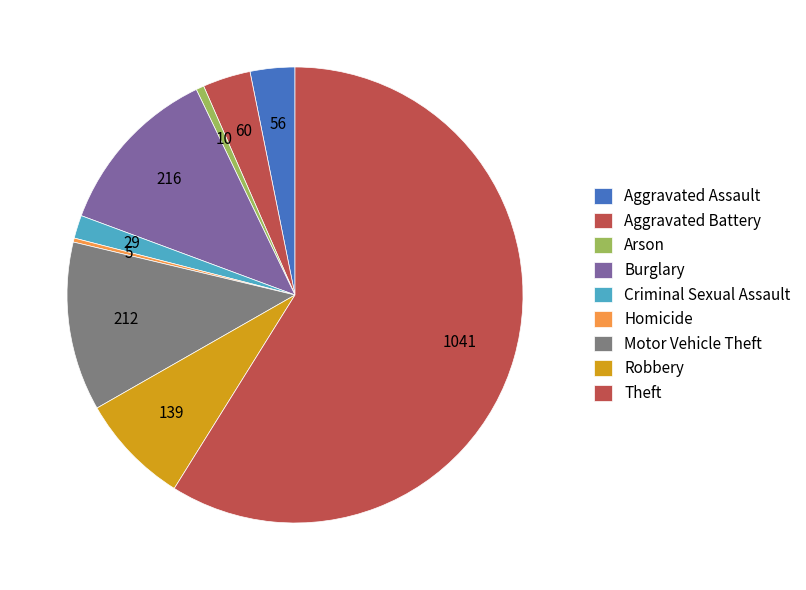

Is there a majority slice in this chart?

Yes